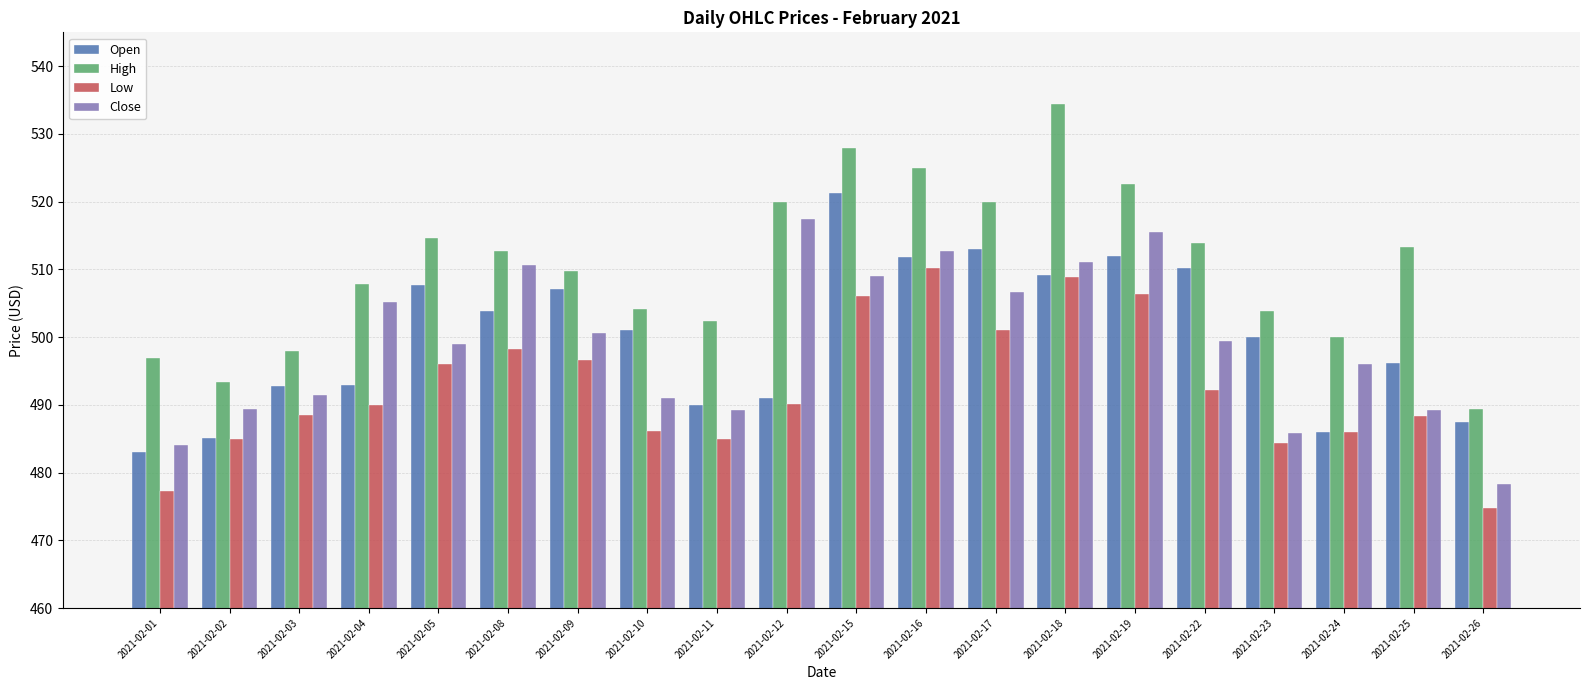

The value of Low at 2021-02-10 is 331.9. True or false?

False